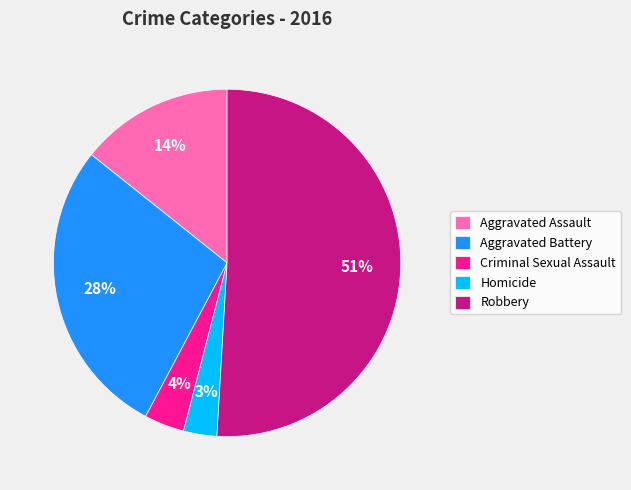

Is it true that Aggravated Assault is 14% of the pie?

True